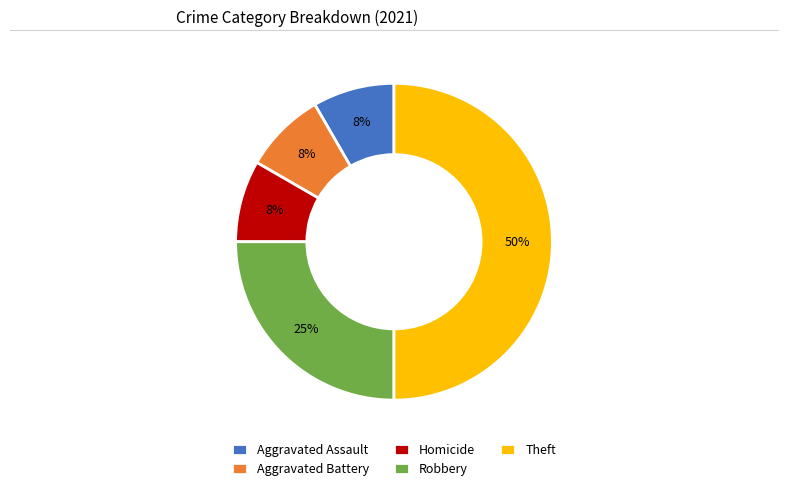

To the nearest percent, what is the average slice percentage?

20%